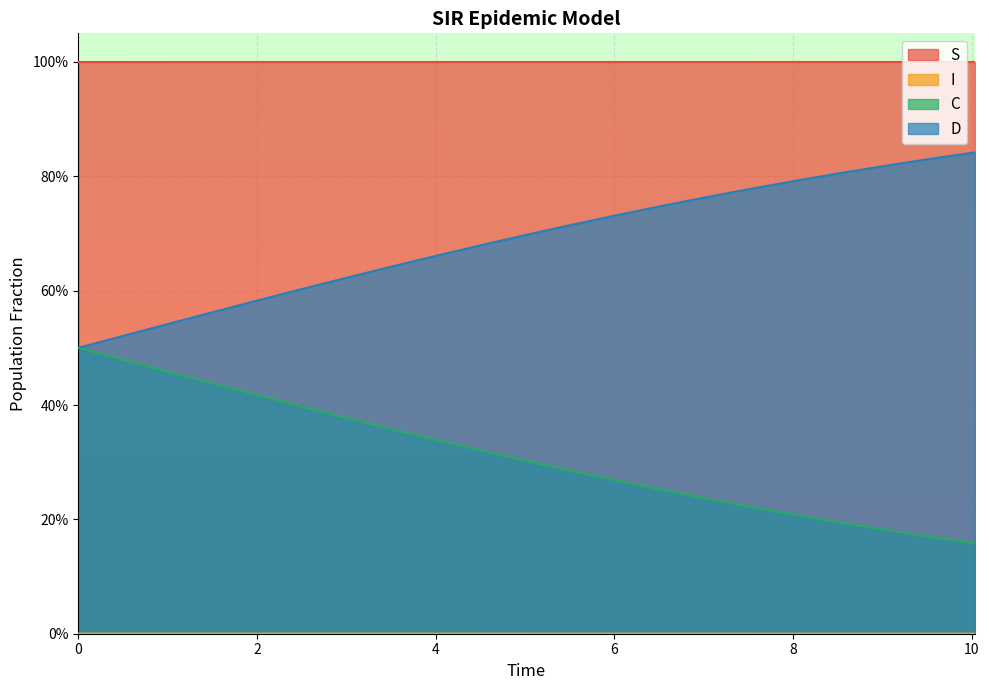

The S series shows 0.2 at 8.528428093645484. True or false?

False